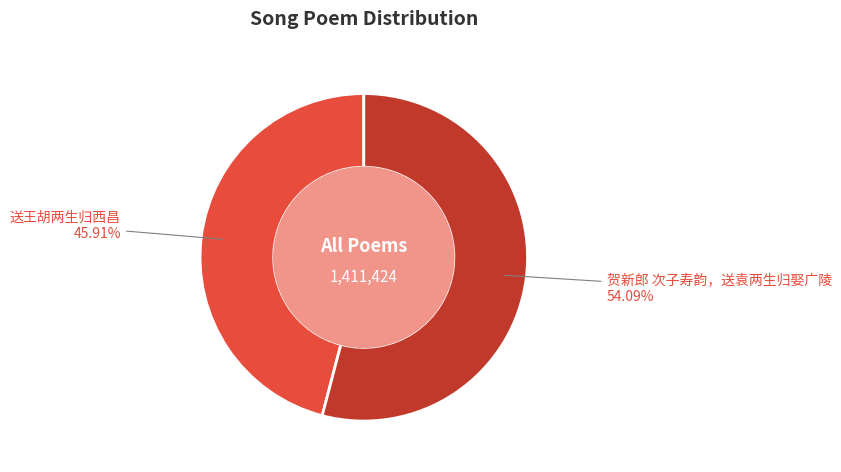

The 贺新郎 次子寿韵，送袁两生归娶广陵 slice represents 44% of the pie. True or false?

False